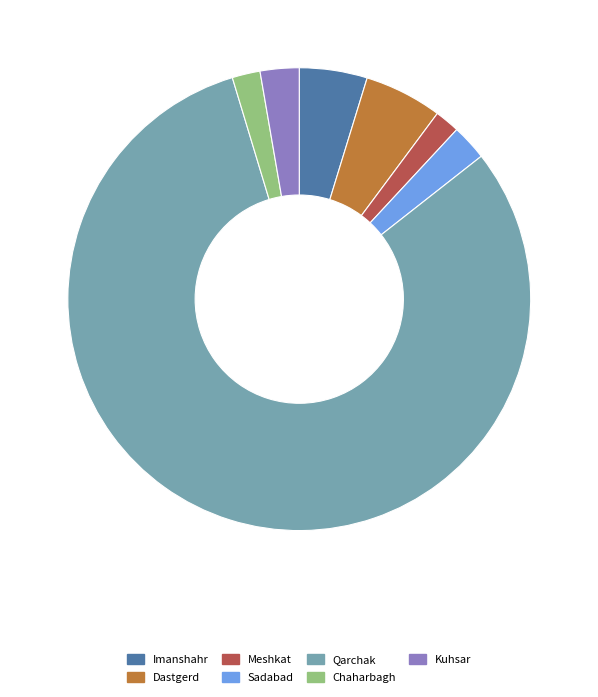

Is it true that Qarchak is 81% of the pie?

True